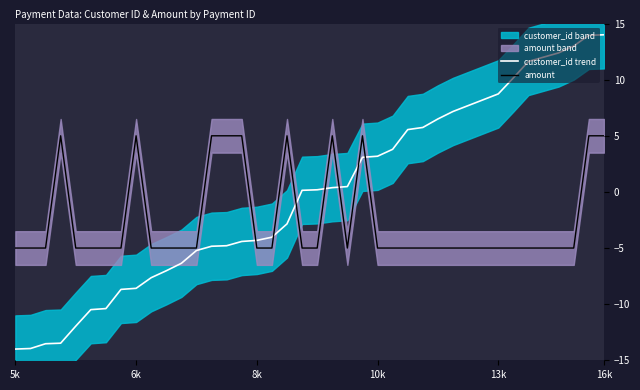

What is the highest value of the amount series?

5.0